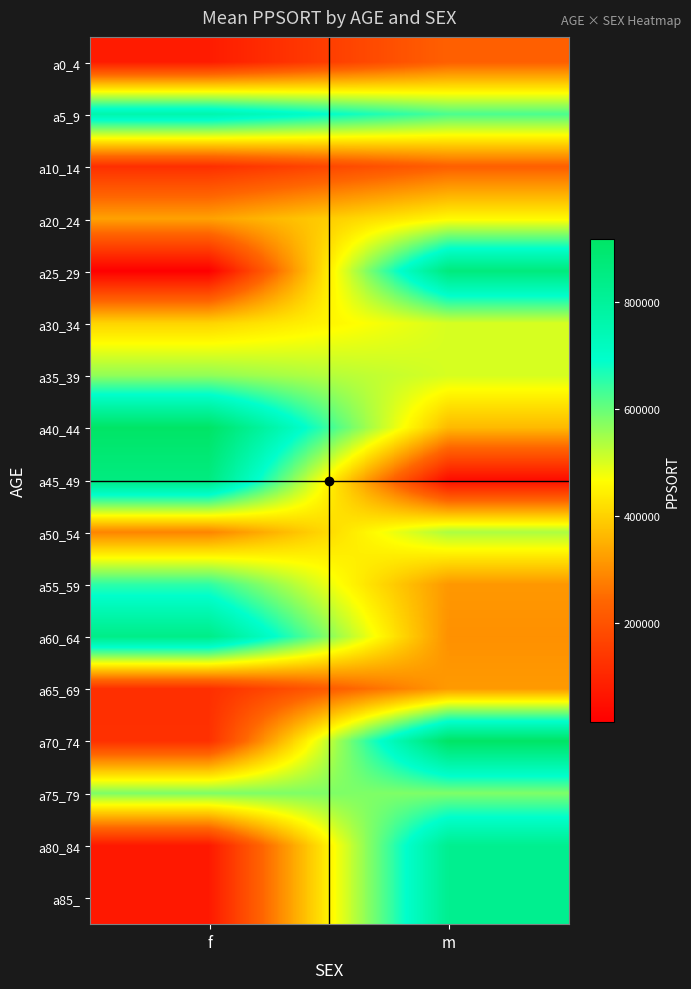

How many data points does each series have?

2